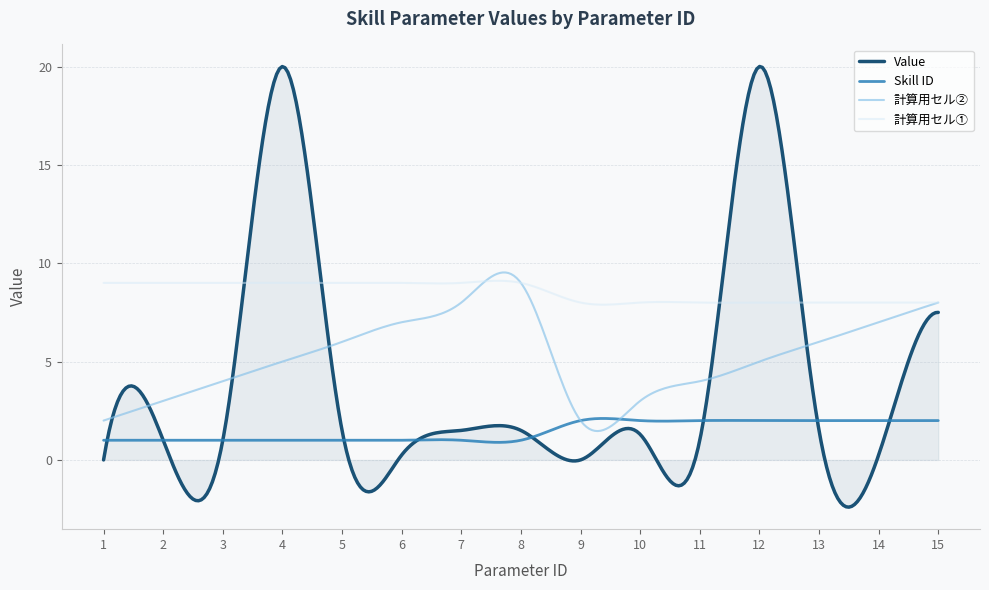

Does the chart have visible grid lines?

Yes